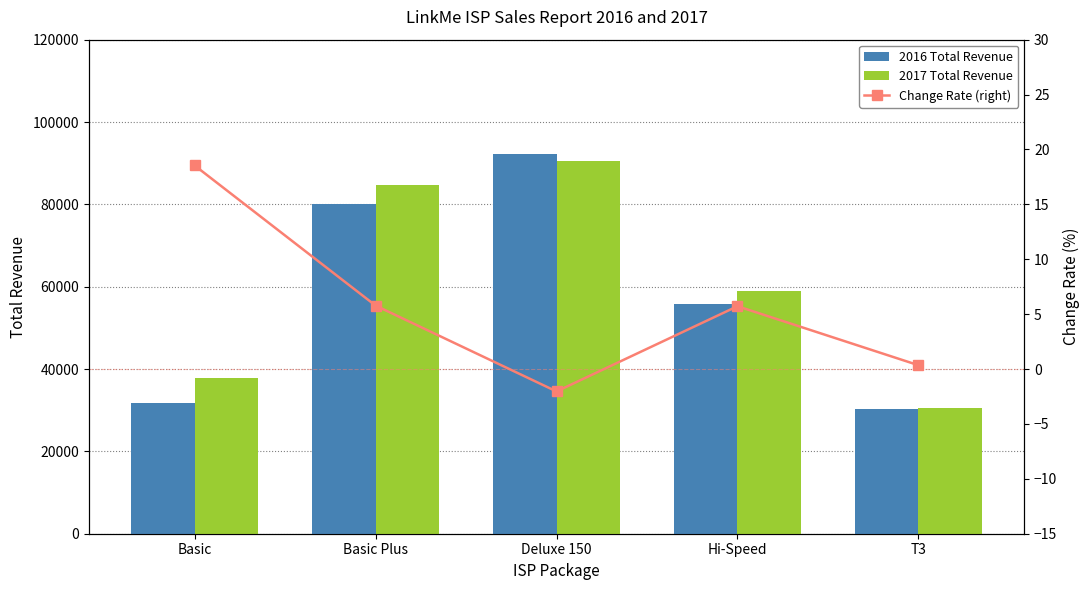

Reading left to right, extract all data points from this chart.

2016 Total Revenue: Basic=31807.0	Basic Plus=79983.0	Deluxe 150=92320.0	Hi-Speed=55705.0	T3=30350.0
2017 Total Revenue: Basic=37704.0	Basic Plus=84606.0	Deluxe 150=90439.0	Hi-Speed=58895.0	T3=30455.0
Change Rate (right): Basic=18.5	Basic Plus=5.8	Deluxe 150=-2.0	Hi-Speed=5.7	T3=0.3